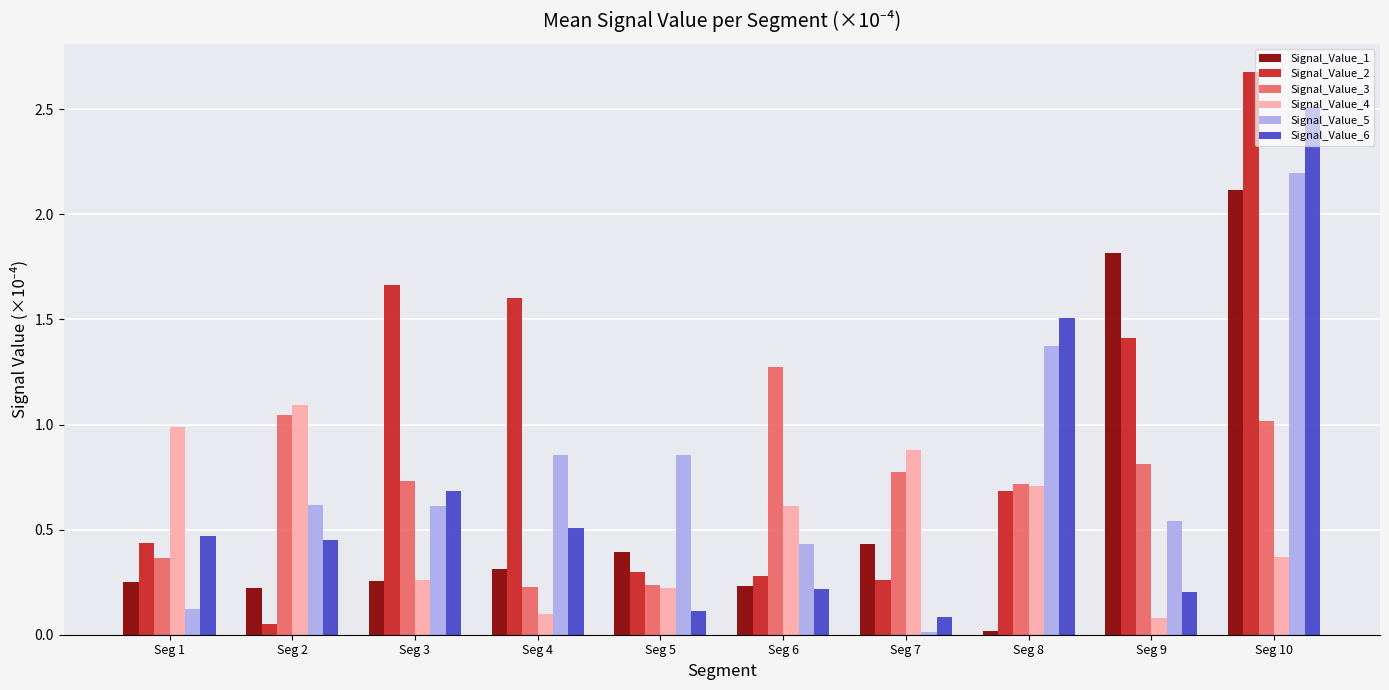

What is the sum of all Signal_Value_1 values?

6.1